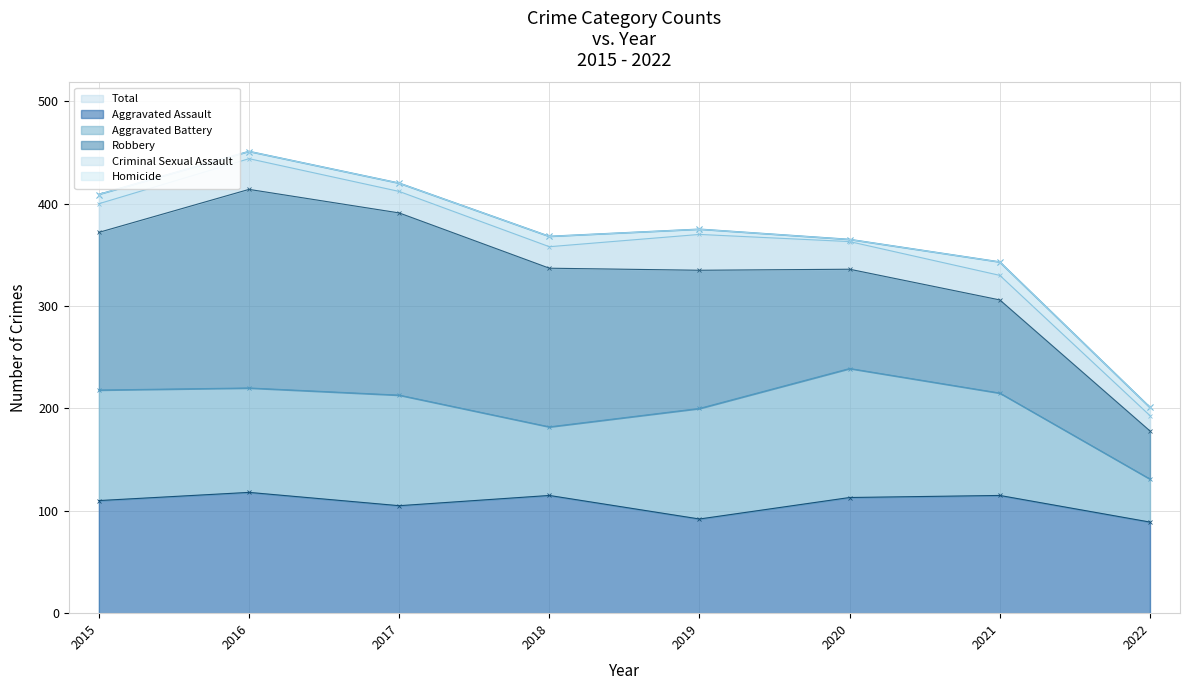

The Robbery series shows 91 at 2021. True or false?

True